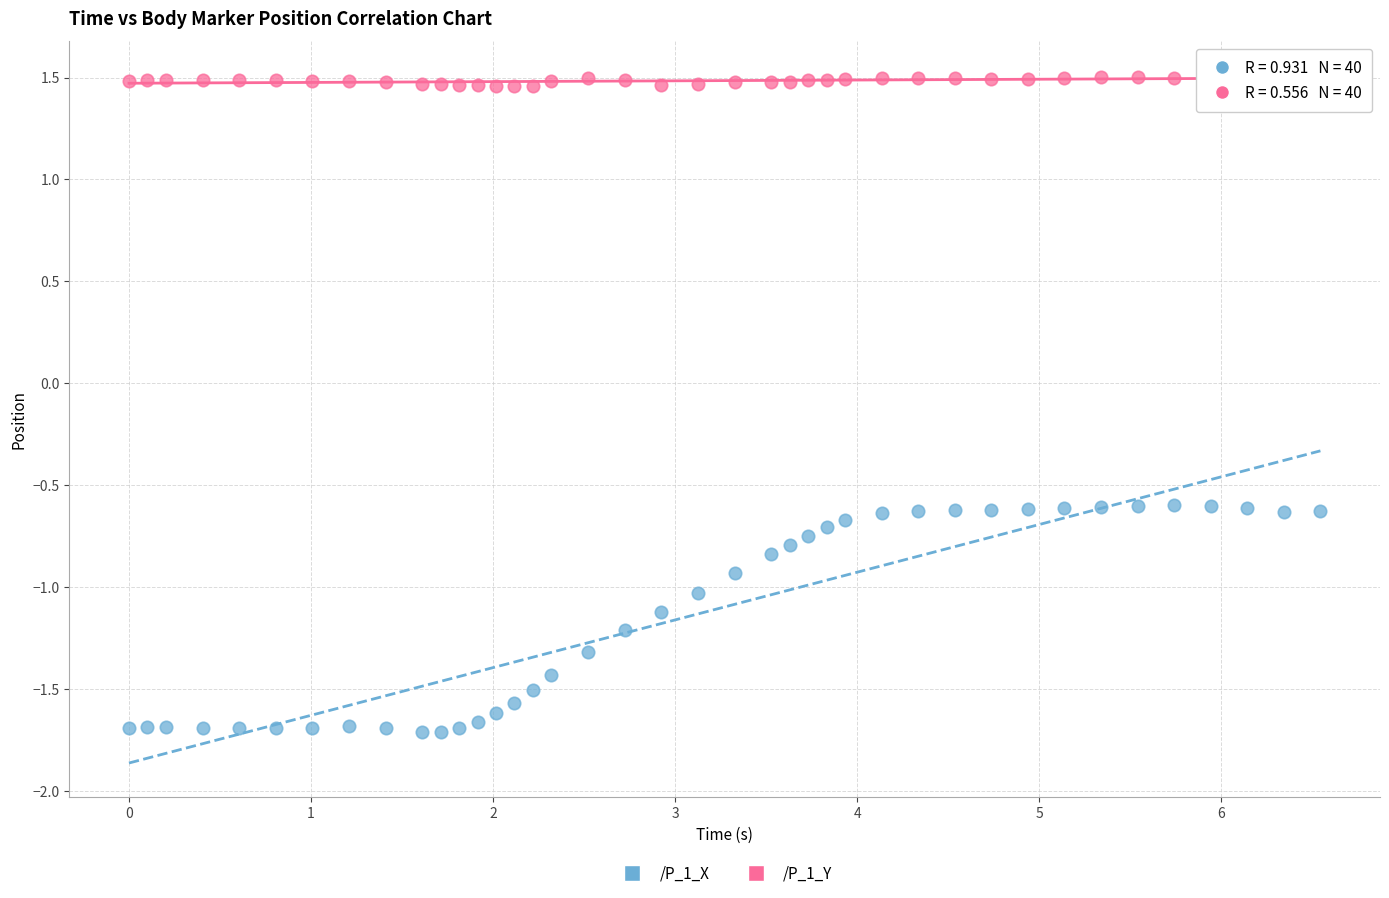

Across all data points, what is the range of Y values (max minus min)?

3.2